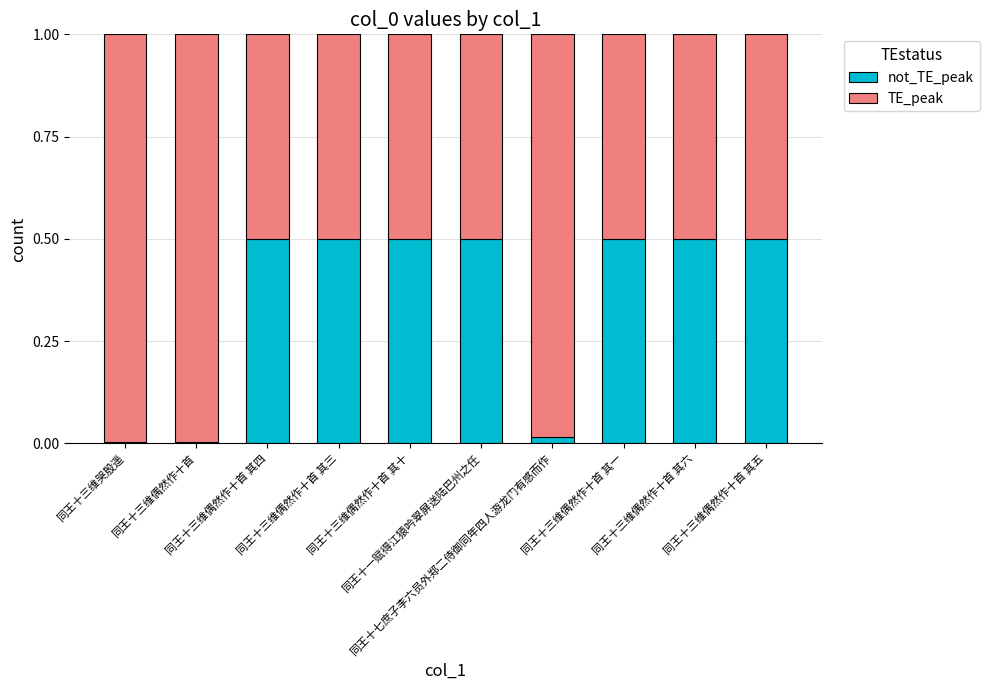

At which category is the sum across all series the highest?

同王十三维偶然作十首